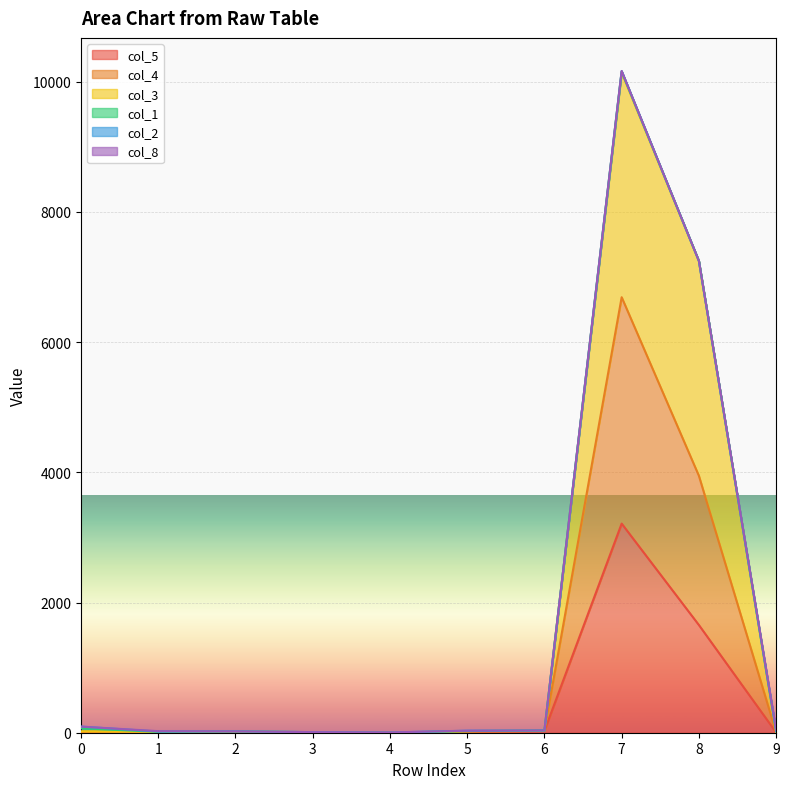

Which series changed the most between 0 and 5?

col_4